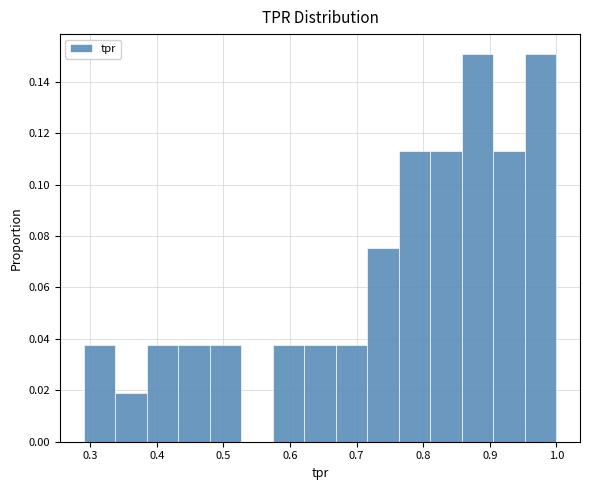

Reading left to right, transcribe this chart: for each bar, give the range it covers on the x-axis and its height. Neither the bar edges nor the heights are printed on the chart, so give them approximately, as read against the axes.

0.29 to 0.34: 0.038
0.34 to 0.38: 0.018
0.38 to 0.43: 0.038
0.43 to 0.48: 0.038
0.48 to 0.53: 0.038
0.53 to 0.57: 0
0.57 to 0.62: 0.038
0.62 to 0.67: 0.038
0.67 to 0.72: 0.038
0.72 to 0.76: 0.076
0.76 to 0.81: 0.114
0.81 to 0.86: 0.114
0.86 to 0.91: 0.150
0.91 to 0.95: 0.114
0.95 to 1.00: 0.150